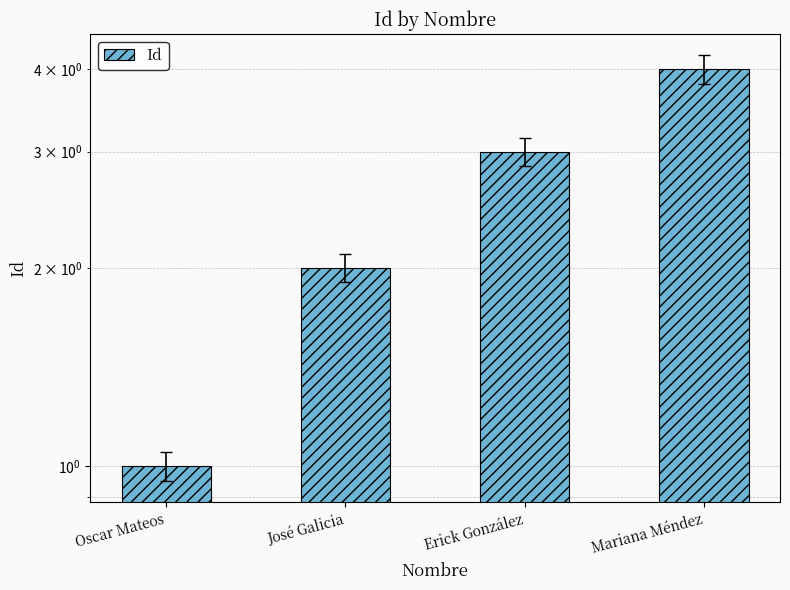

What is the change in value from José Galicia to Mariana Méndez?

+2